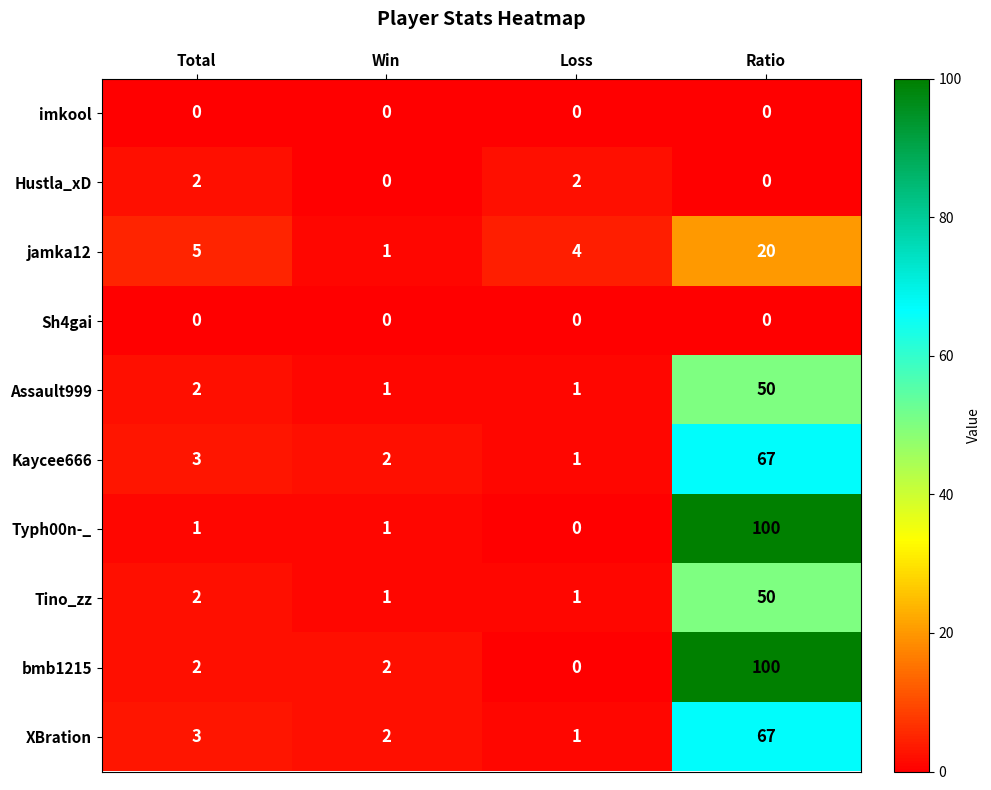

What is the approximate value of jamka12 at Total, to the nearest 5?

5